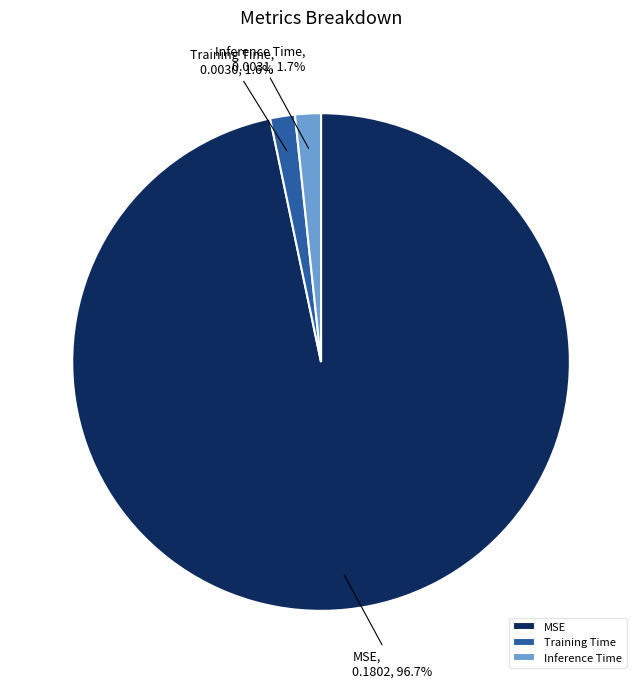

How many segments does this pie chart have?

3